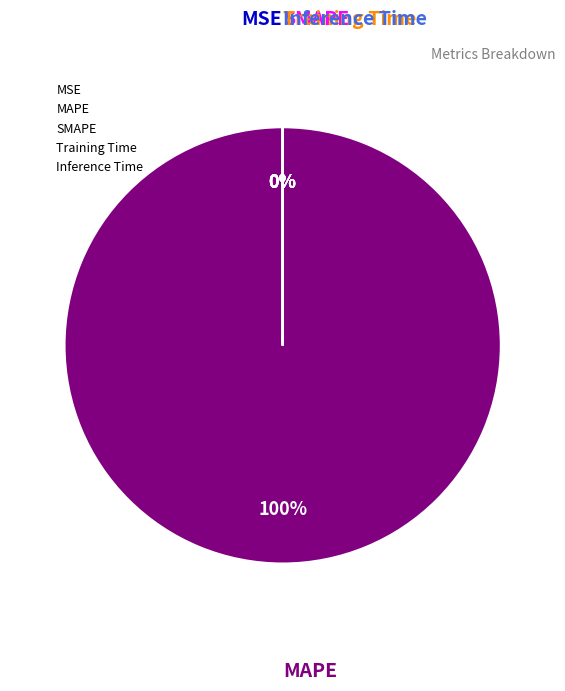

Is there any slice that represents more than half of the pie?

Yes